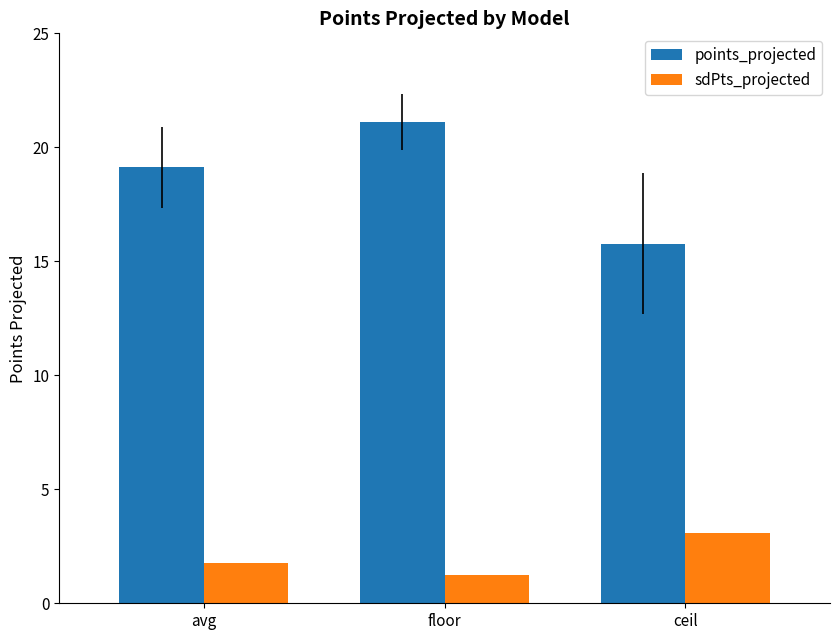

How many data points in points_projected are less than 19?

1